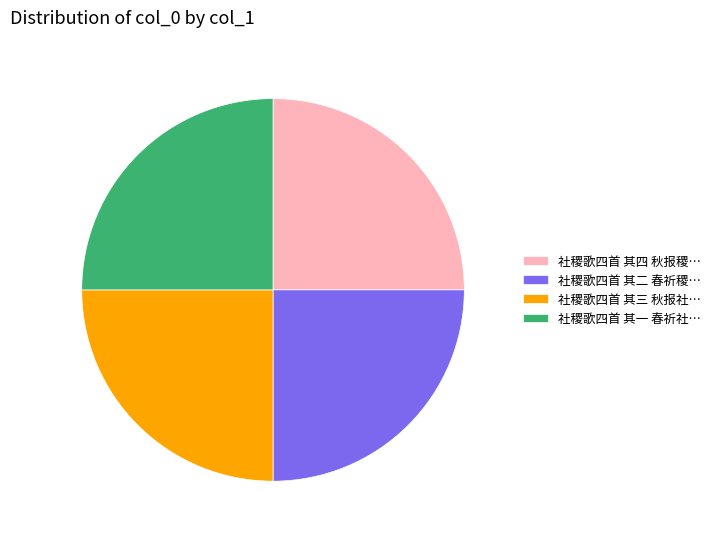

Count the number of slices in the pie.

4